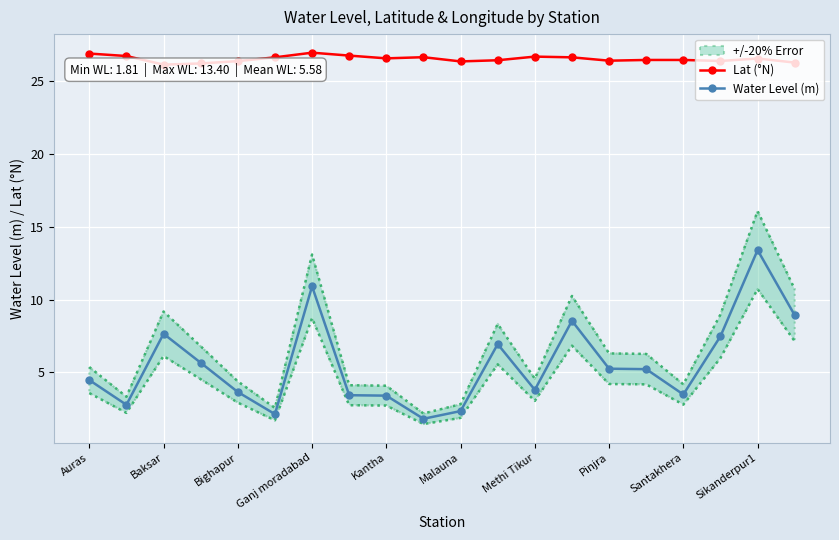

How many interior local peaks does the Water Level (m) series have?

5